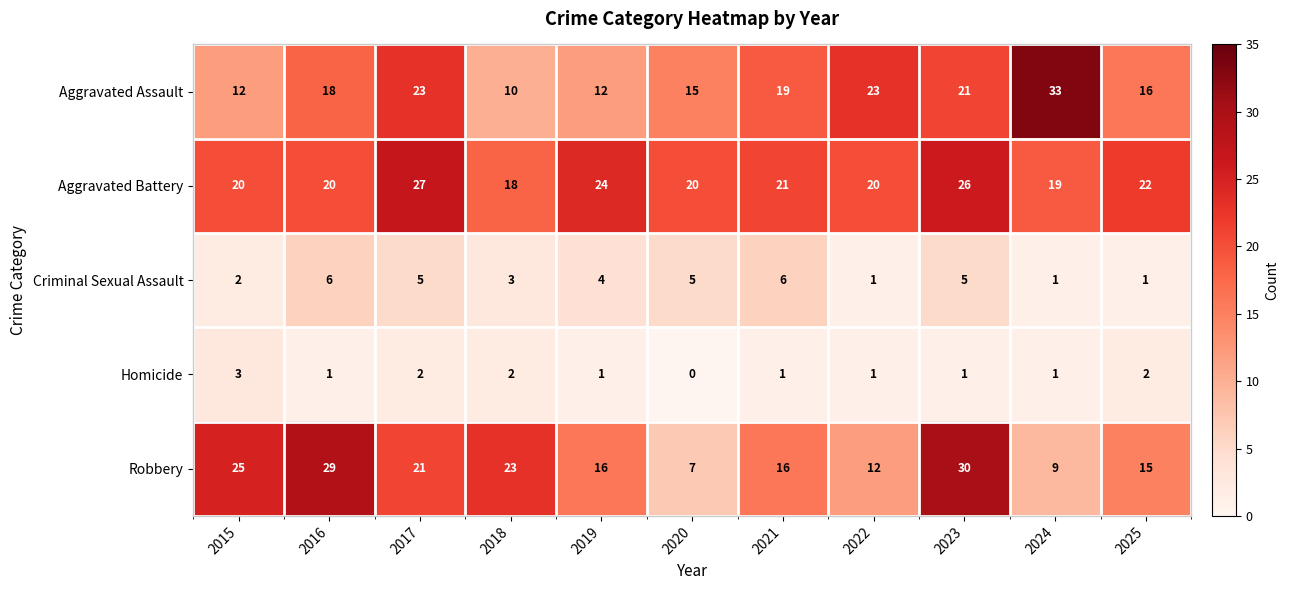

At how many categories does at least one series exceed 9?

11